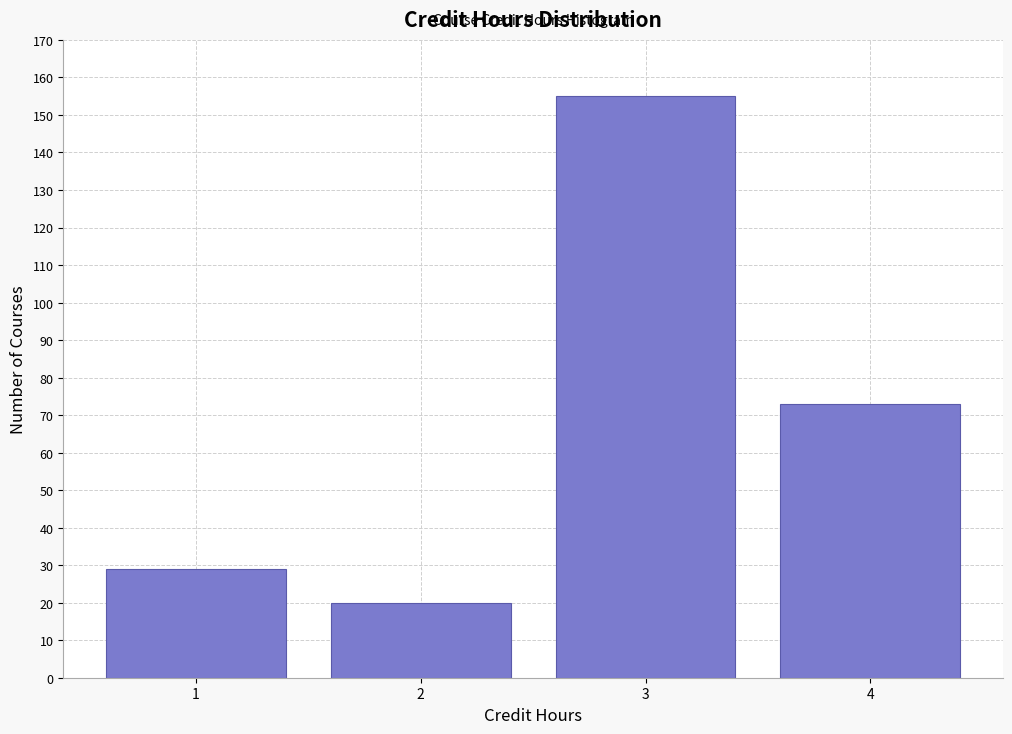

How tall is the bar that spans 0.5 to 1.5 on the x-axis? The values are not printed on the chart, so give them approximately, as read against the axis.

29